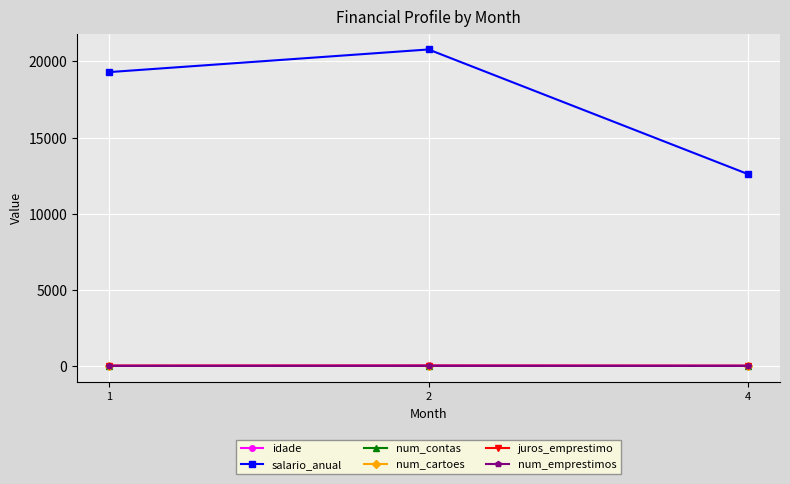

Which category has the highest value across all series?

2